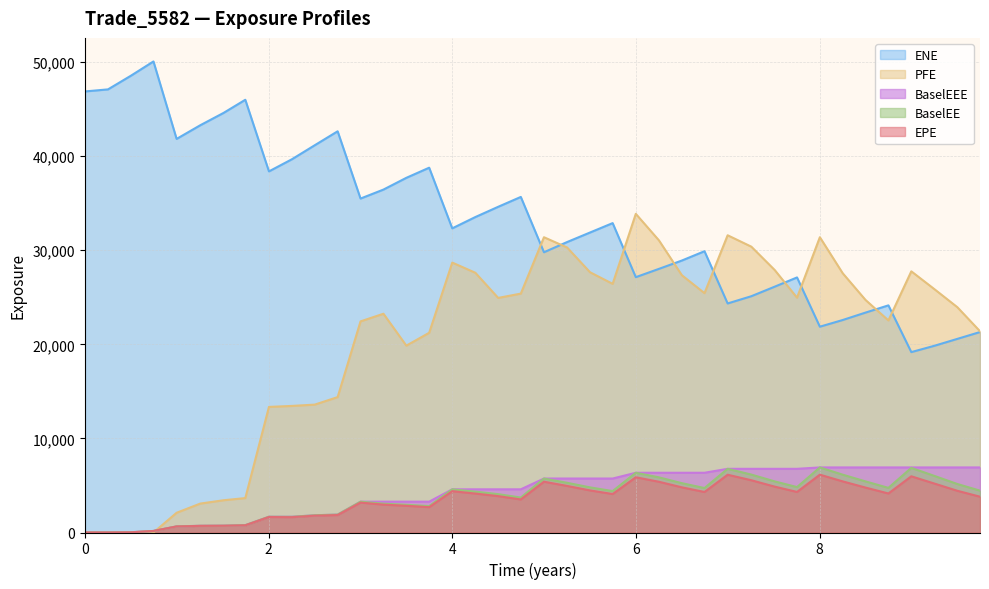

What is the maximum value for BaselEEE?

6917.8